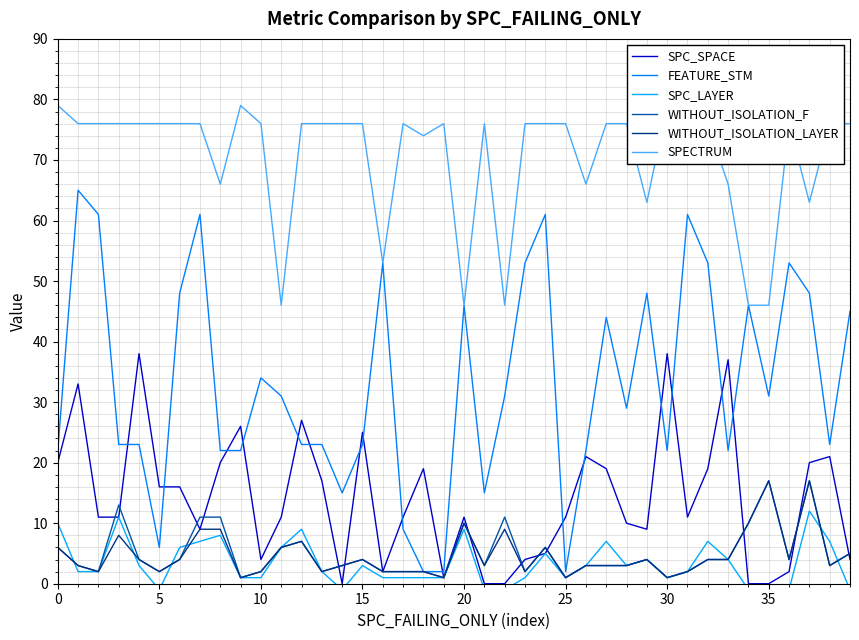

Reading left to right, what are all the values shown in this chart?

SPC_SPACE: 20	33	11	11	38	16	16	9	20	26	4	11	27	17	0	25	2	11	19	1	11	0	0	4	5	11	21	19	10	9	38	11	19	37	0	0	2	20	21	4
FEATURE_STM: 22	65	61	23	23	6	48	61	22	22	34	31	23	23	15	23	53	9	2	2	46	15	31	53	61	2	22	44	29	48	22	61	53	22	46	31	53	48	23	45
SPC_LAYER: 10	2	2	11	3	-1	6	7	8	1	1	6	9	2	-1	3	1	1	1	1	9	-1	-1	1	5	1	3	7	3	4	1	2	7	4	-1	-1	-1	12	7	-1
WITHOUT_ISOLATION_F: 6	3	2	13	4	2	4	11	11	1	2	6	7	2	3	4	2	2	2	1	10	3	11	2	6	1	3	3	3	4	1	2	4	4	10	17	4	17	3	5
WITHOUT_ISOLATION_LAYER: 6	3	2	8	4	2	4	9	9	1	2	6	7	2	3	4	2	2	2	1	10	3	9	2	6	1	3	3	3	4	1	2	4	4	10	17	4	17	3	5
SPECTRUM: 79	76	76	76	76	76	76	76	66	79	76	46	76	76	76	76	53	76	74	76	46	76	46	76	76	76	66	76	76	63	79	76	76	66	46	46	76	63	76	76